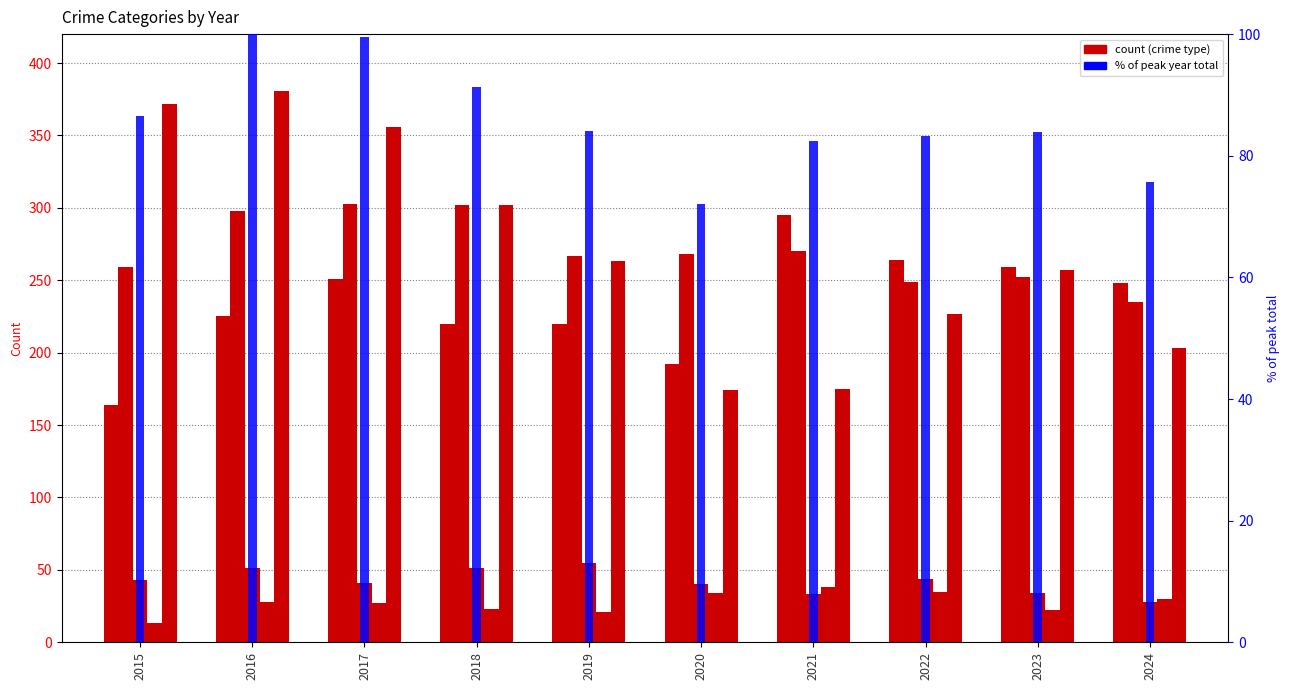

How many data points in Robbery are less than 263?

5